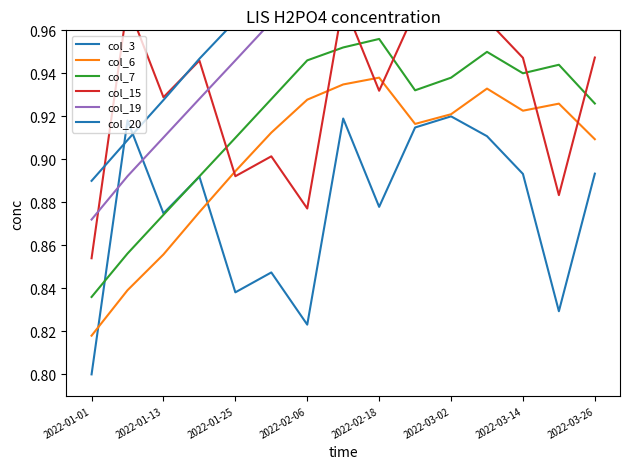

What is the maximum value for col_19?

1.0